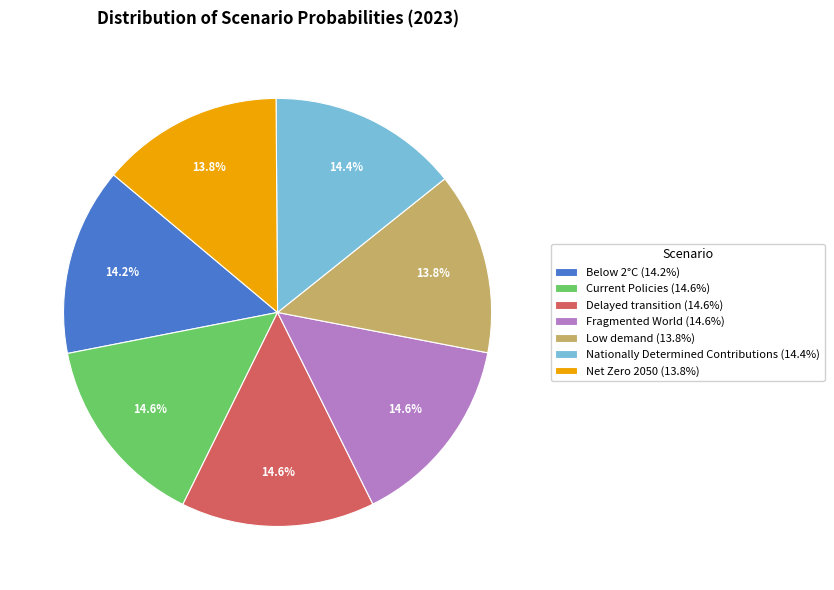

Is it true that Below 2°C is 7% of the pie?

False